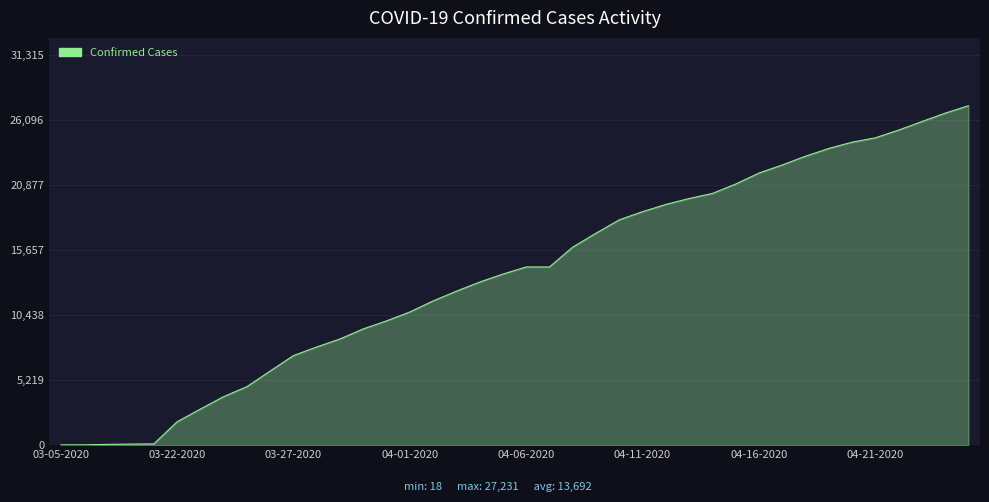

What is the sum of all values?

547716